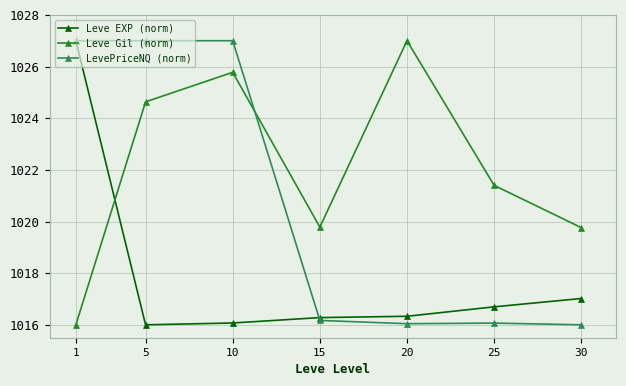

What is the difference between the highest and lowest values at 10?

10.9